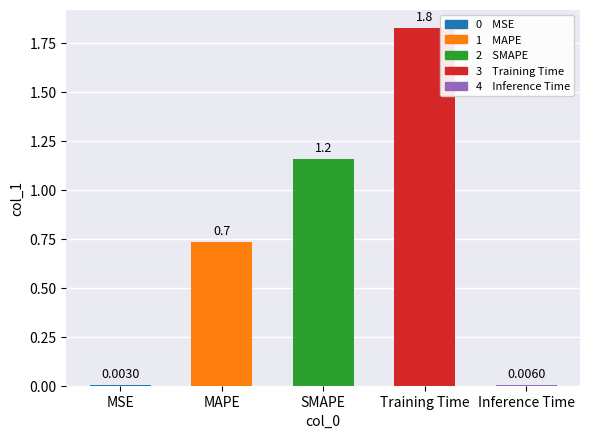

What is the sum of all values?

3.7